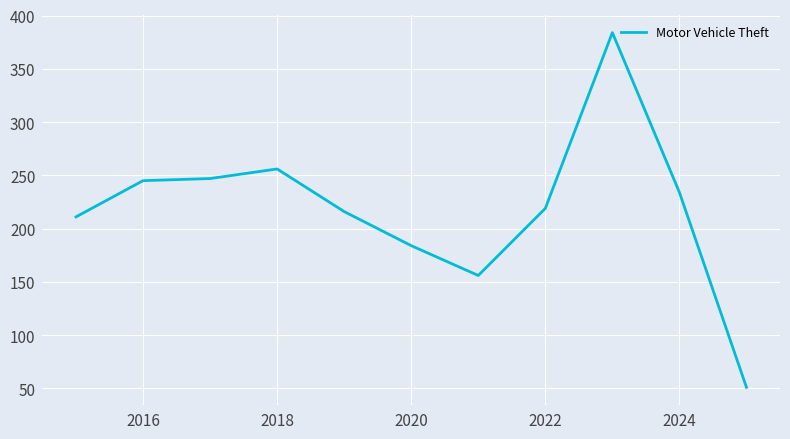

What is the difference between the maximum and minimum values?

333